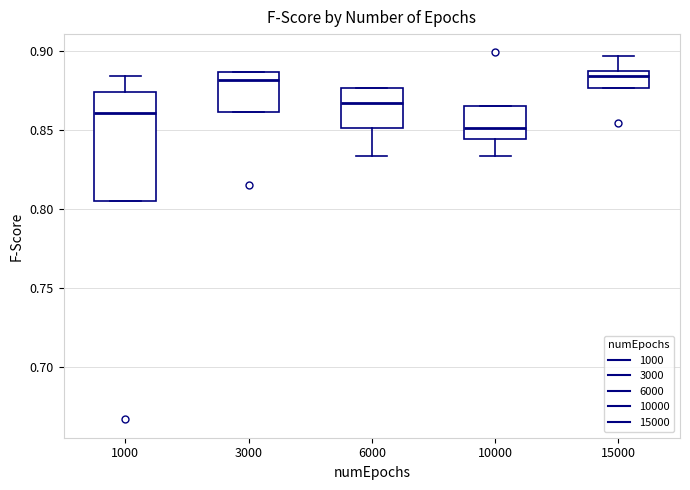

Where is the upper edge of the box at x = 6000 on the y-axis? The values are not printed on the chart, so give them approximately, as read against the axis.

0.875